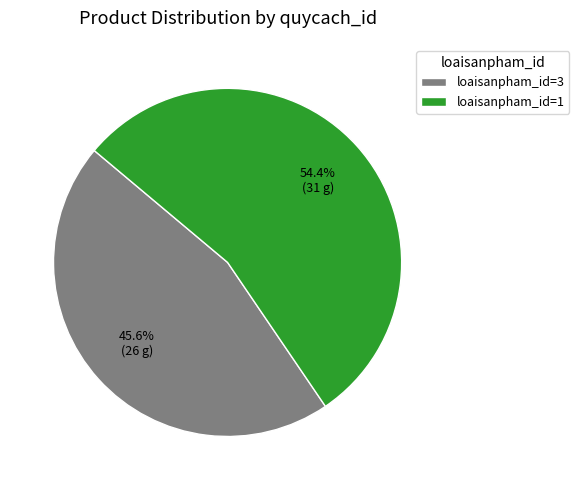

Combined, what portion of the pie is loaisanpham_id=1 and loaisanpham_id=3?

100.0%